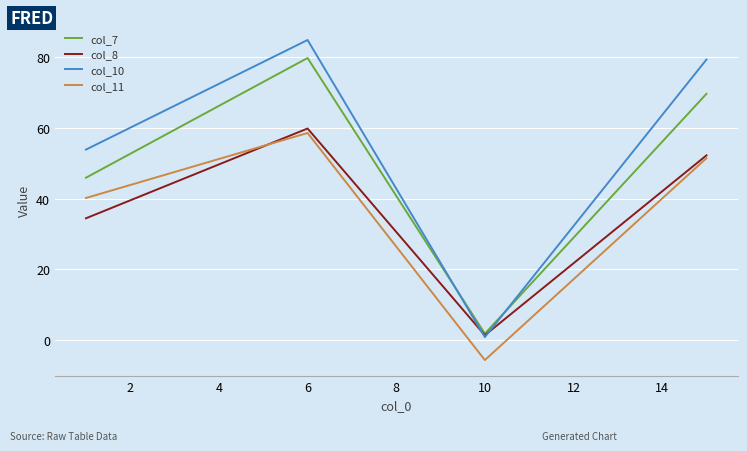

True or false: col_11 and col_10 intersect in this chart.

False